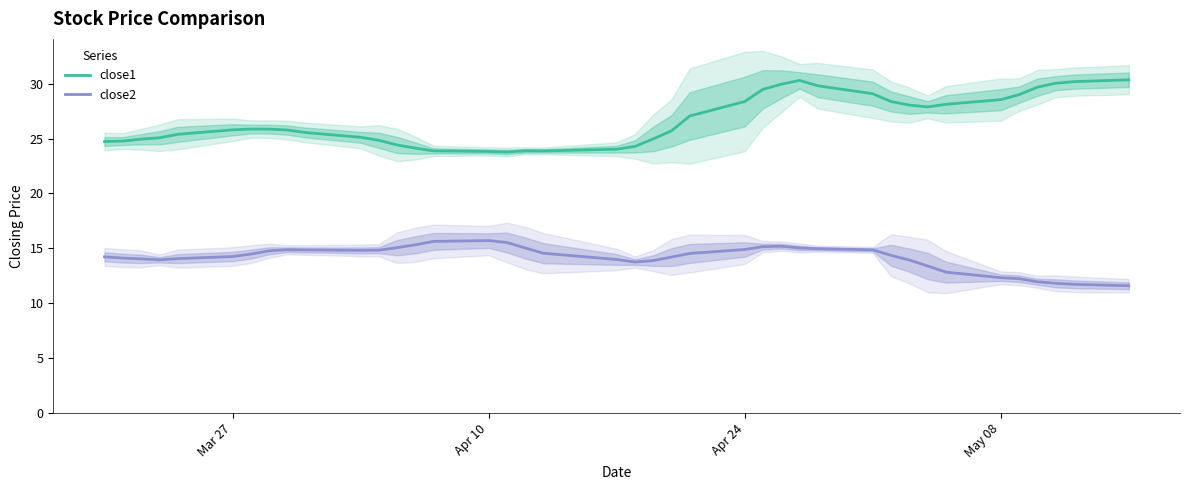

True or false: close1 and close2 intersect in this chart.

False